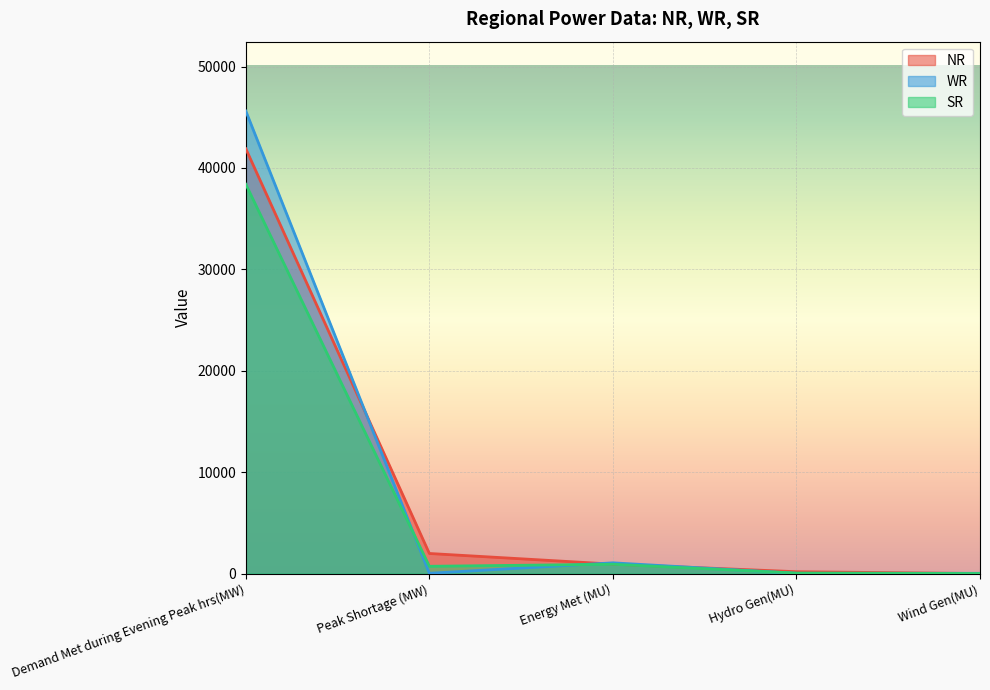

Reading right to left, list all the values displayed in this chart.

NR: 9	189	937	1987	41897
WR: 31	29	1066	35	45615
SR: 14	55	924	725	38394